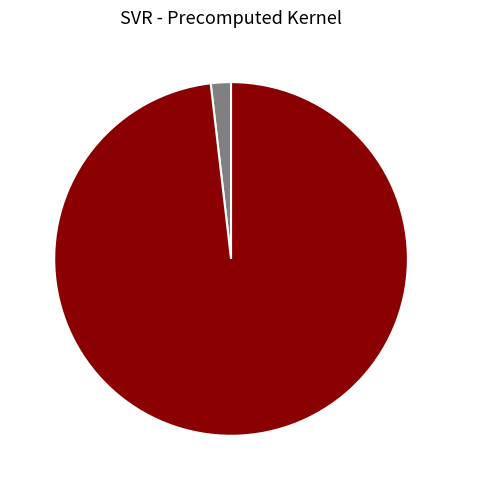

Is there any slice that represents more than half of the pie?

Yes